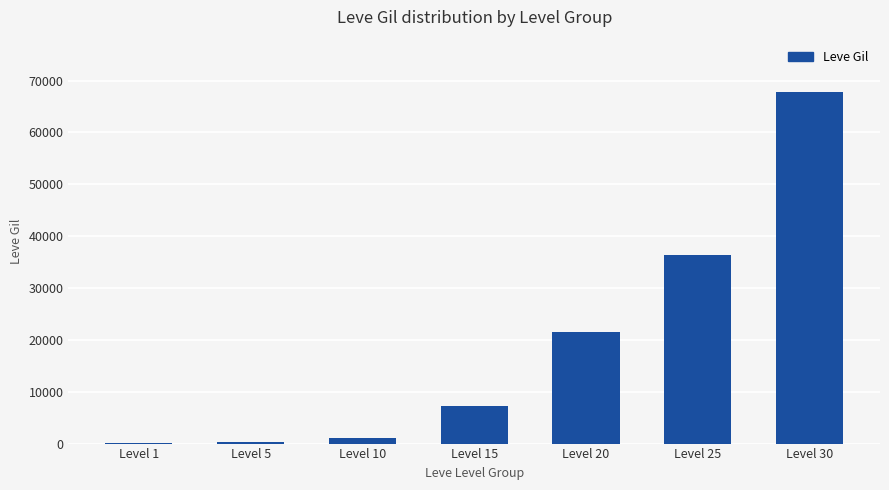

The value at Level 15 is 7170. True or false?

True